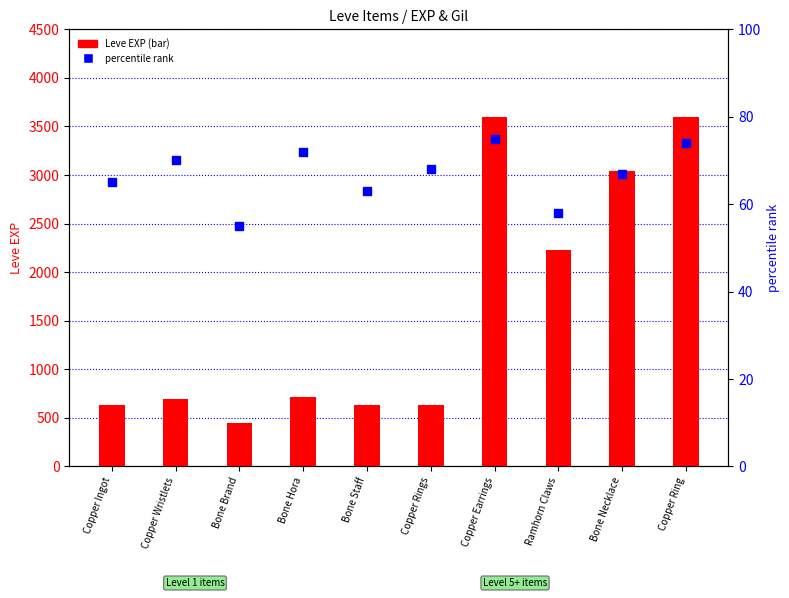

Which series has the largest total across all categories?

Leve EXP